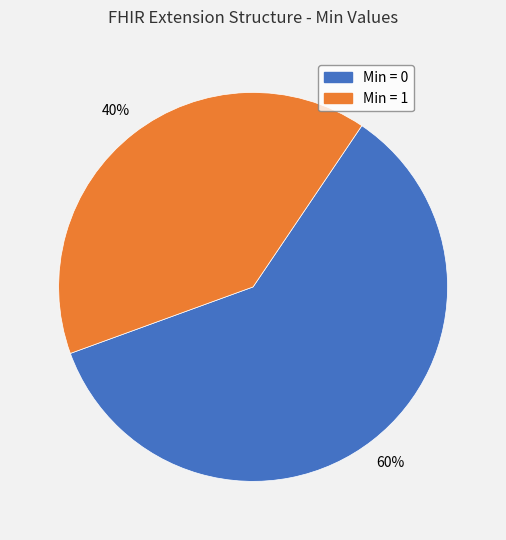

What is the ratio of the value at Min = 0 to the value at Min = 1?

1.5